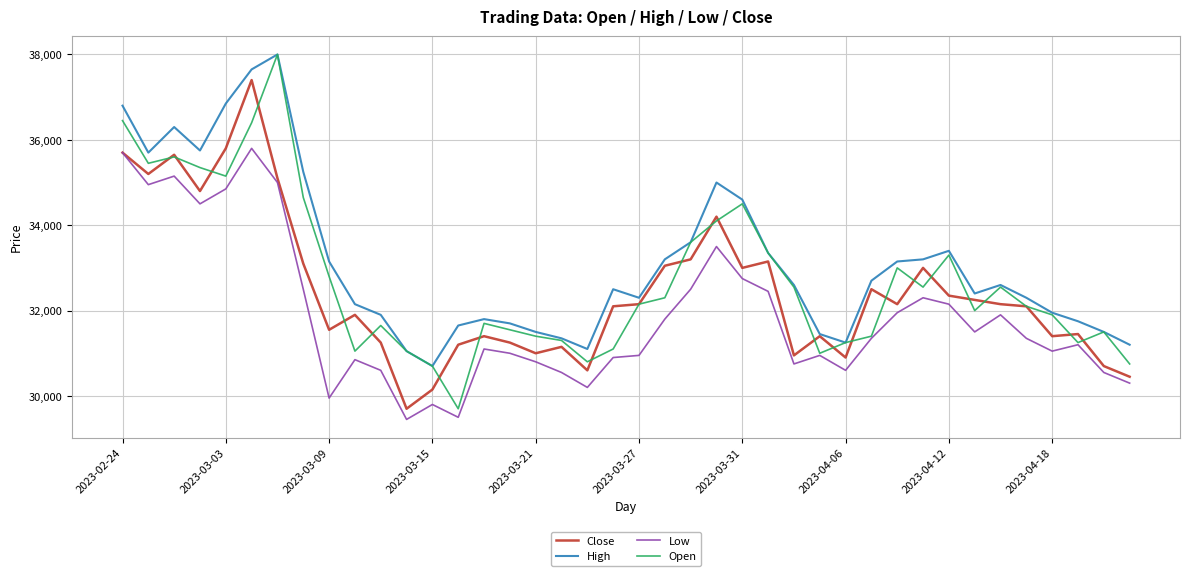

What is the average value of the Low series?

31875